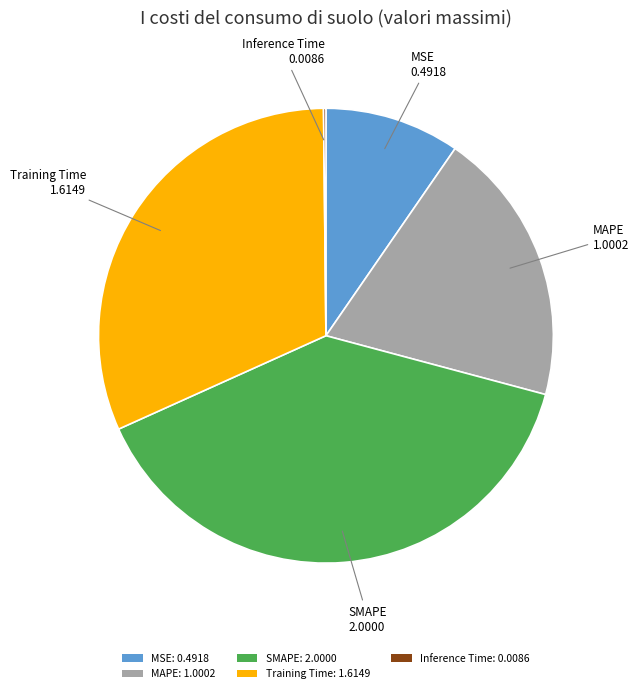

Is there a majority slice in this chart?

No